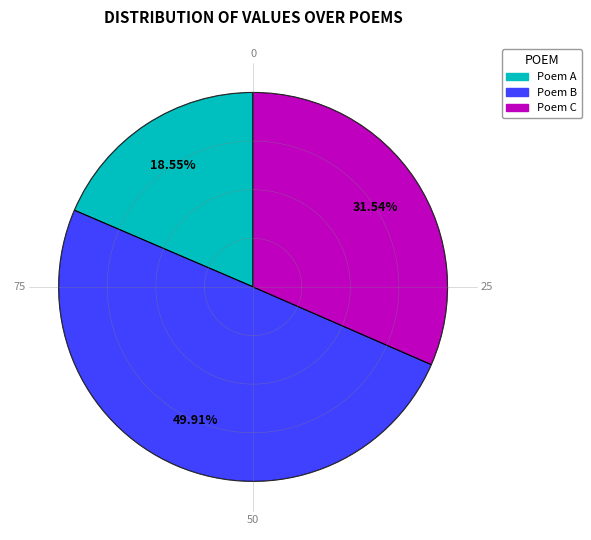

Is 满江红 其十 与恽正叔相约同耕南田，十用回韵 the majority of the pie?

No